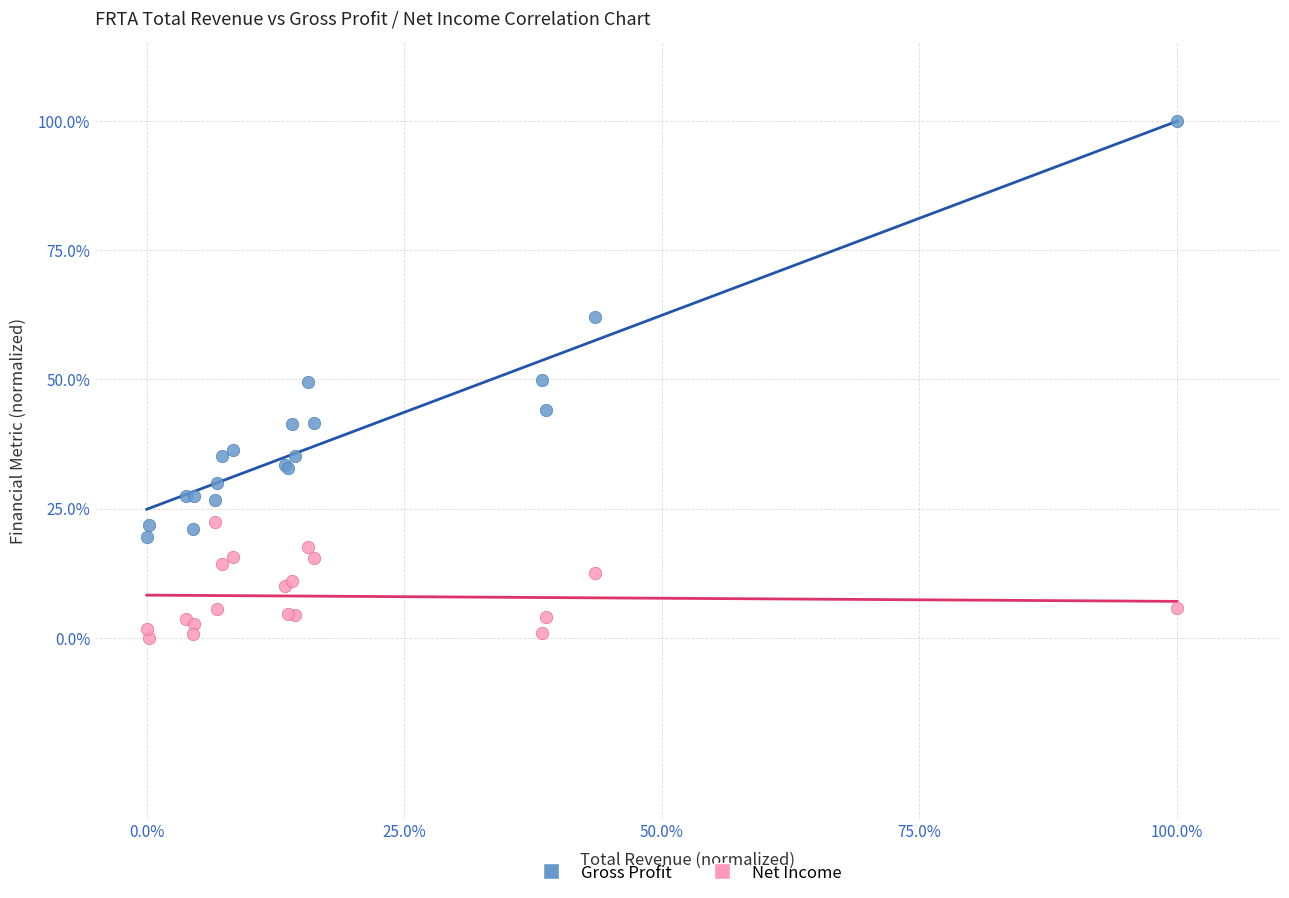

What are all the series names shown in the legend?

Gross Profit, Net Income